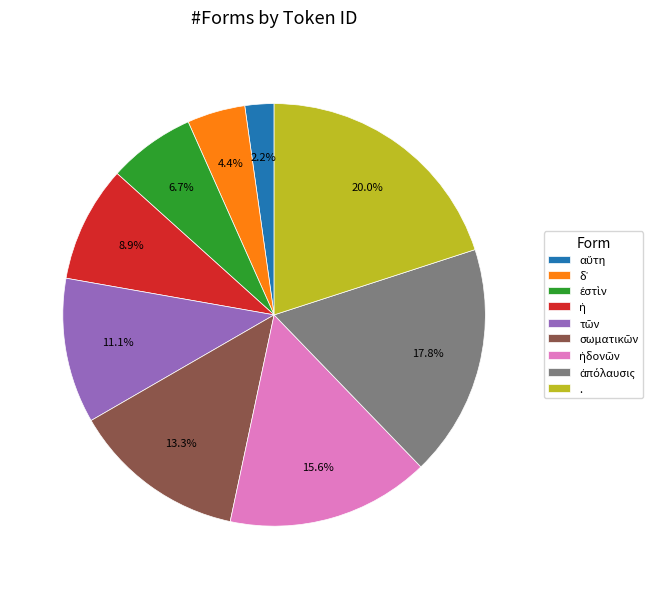

To the nearest percent, what is the difference between the largest and smallest slice percentages?

18%